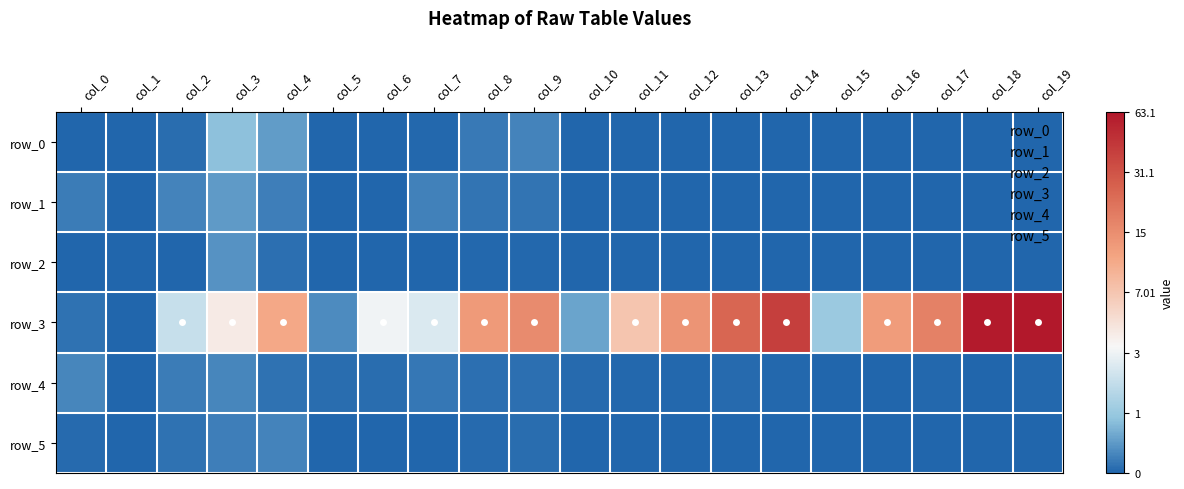

How many values in the row_1 series exceed 0?

9